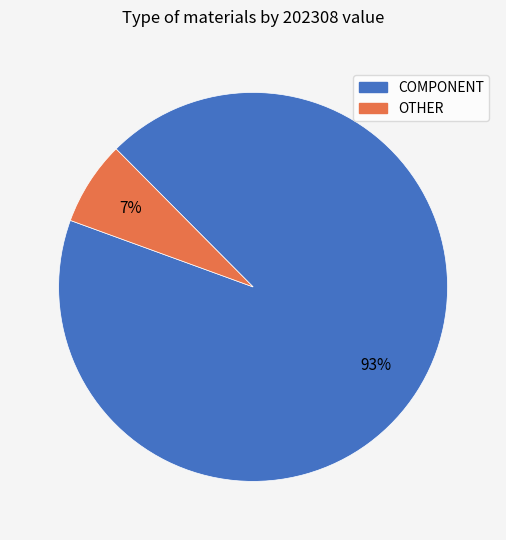

To the nearest percent, what is the difference between the largest and smallest slice percentages?

86%